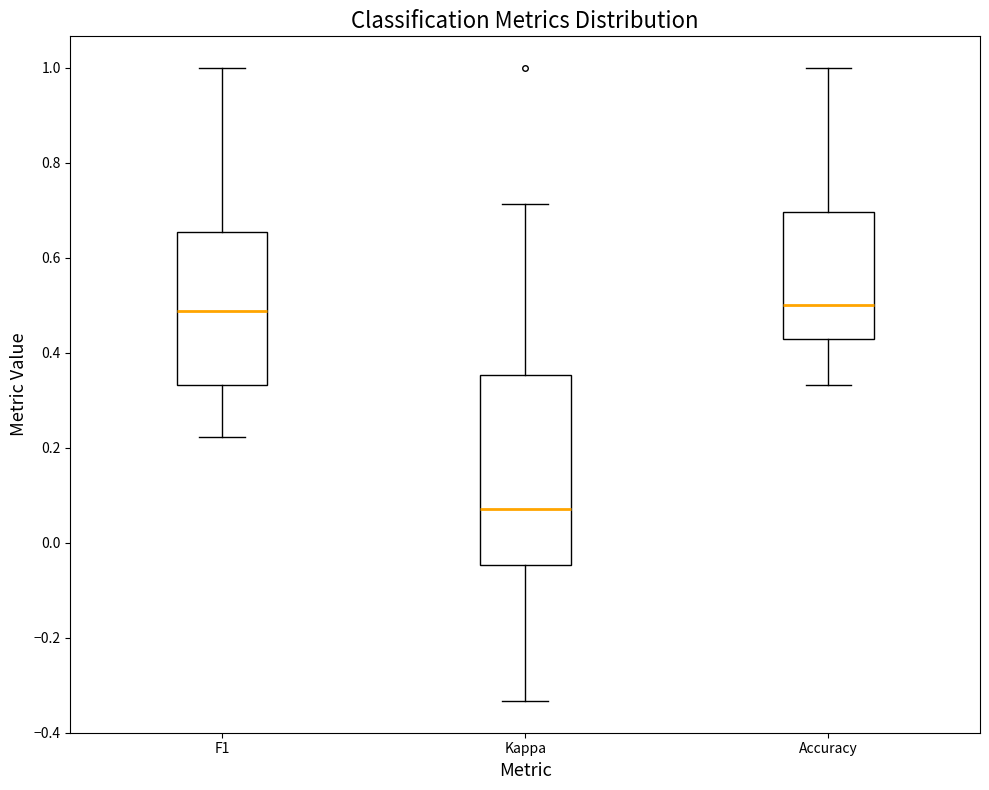

Reading left to right, transcribe this box plot: for each box, give where its median line is, the range the box spans, and where its two whiskers end, as read against the y-axis. The values are not printed on the chart, so give them approximately, as read against the axis.

F1: median 0.48, box 0.34 to 0.66, whiskers 0.22 to 1.00
Kappa: median 0.08, box -0.04 to 0.36, whiskers -0.34 to 0.72
Accuracy: median 0.50, box 0.42 to 0.70, whiskers 0.34 to 1.00